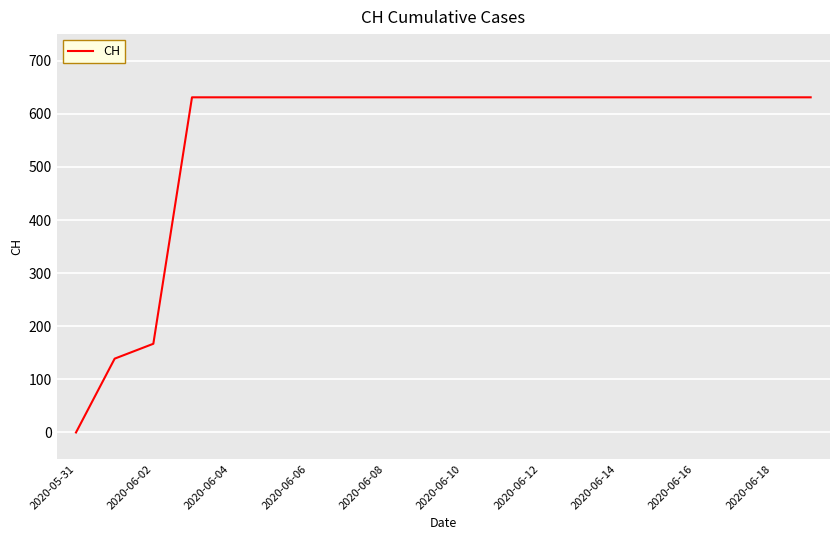

What is the maximum value shown in the chart?

631